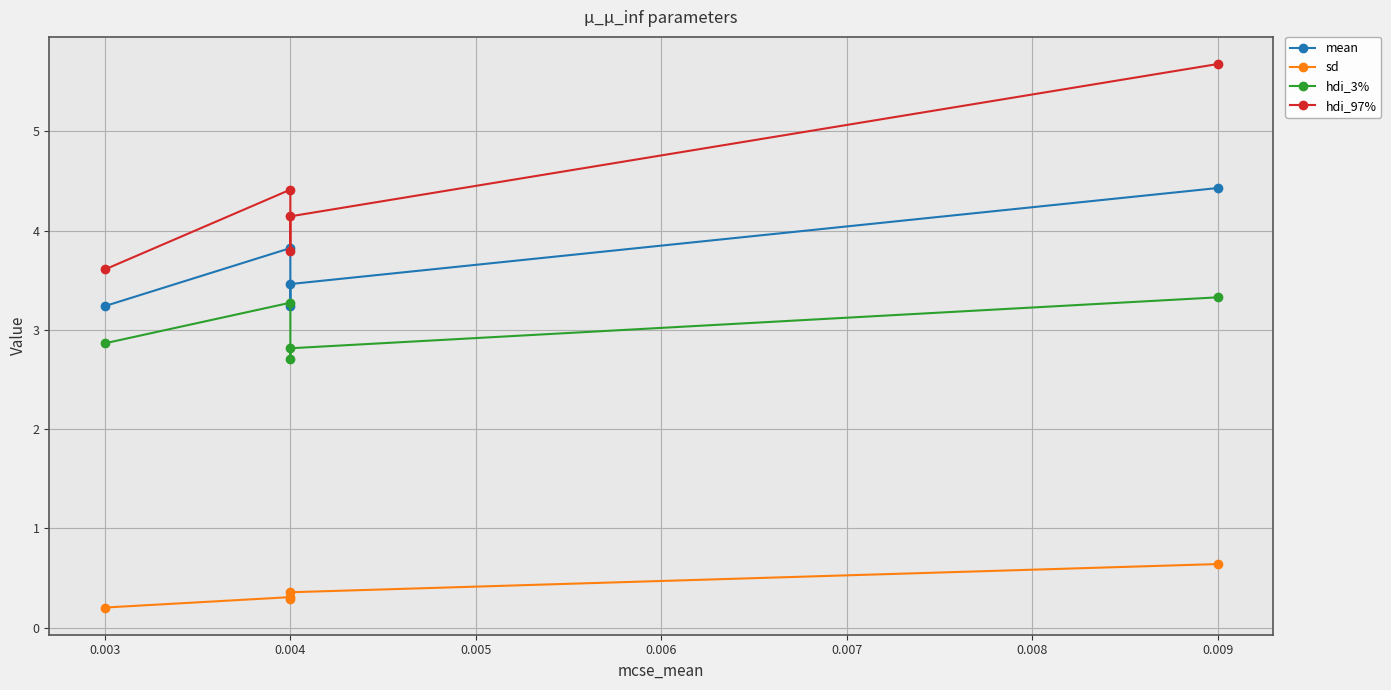

What is the value of the hdi_3% point at the 5th from the left?

3.3